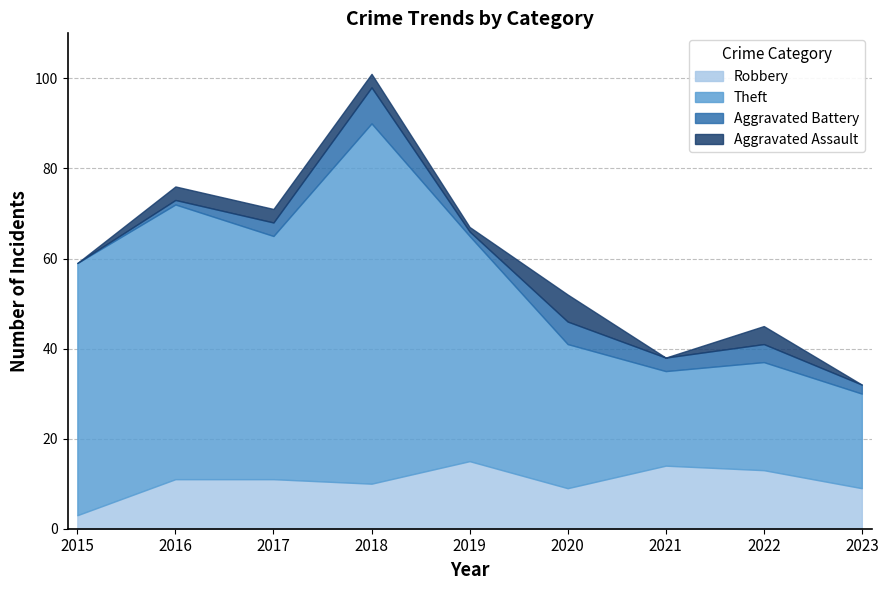

Which series has the widest spread of values?

Theft